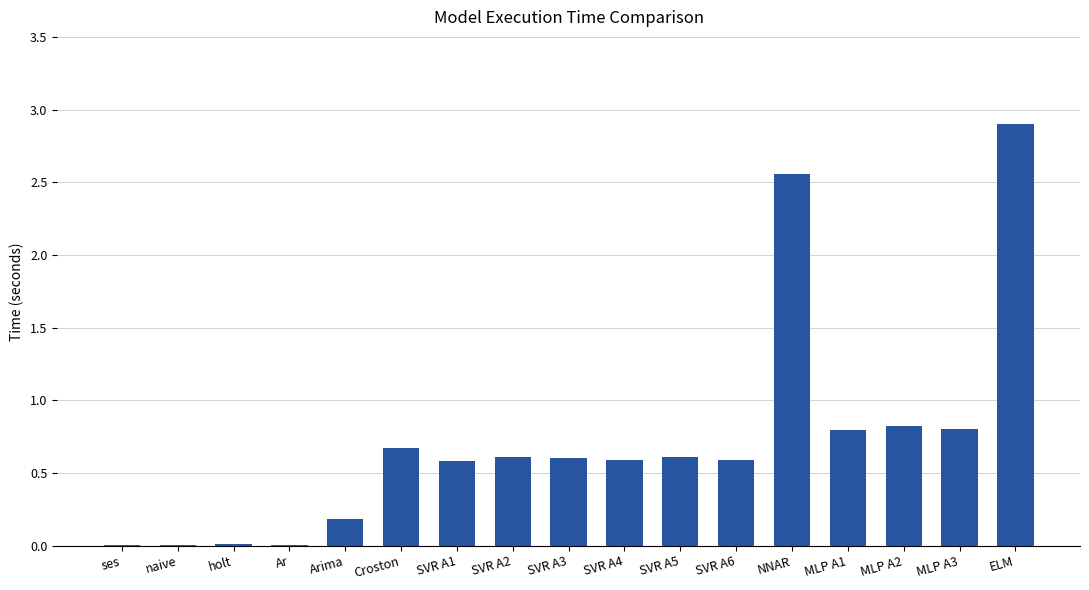

The value at MLP A1 is 0.8. True or false?

True